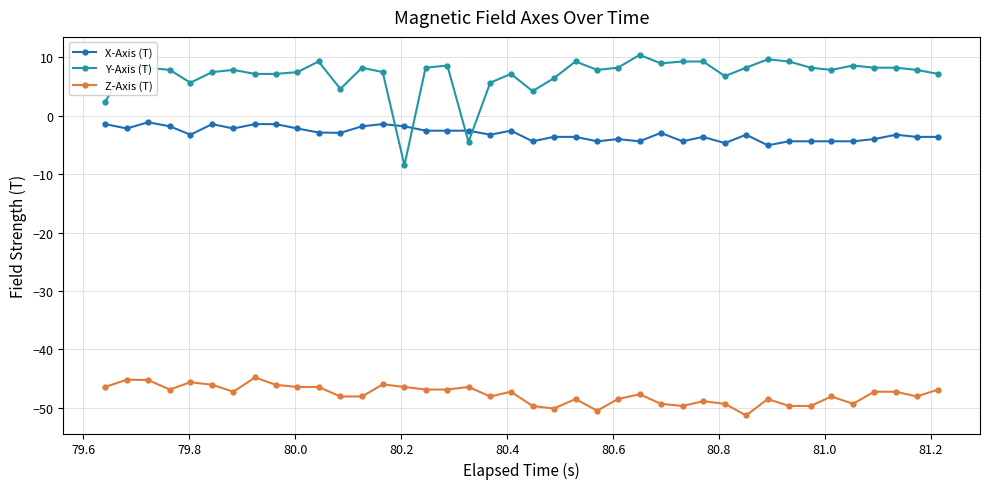

True or false: Y-Axis (T) and Z-Axis (T) cross at least once.

False